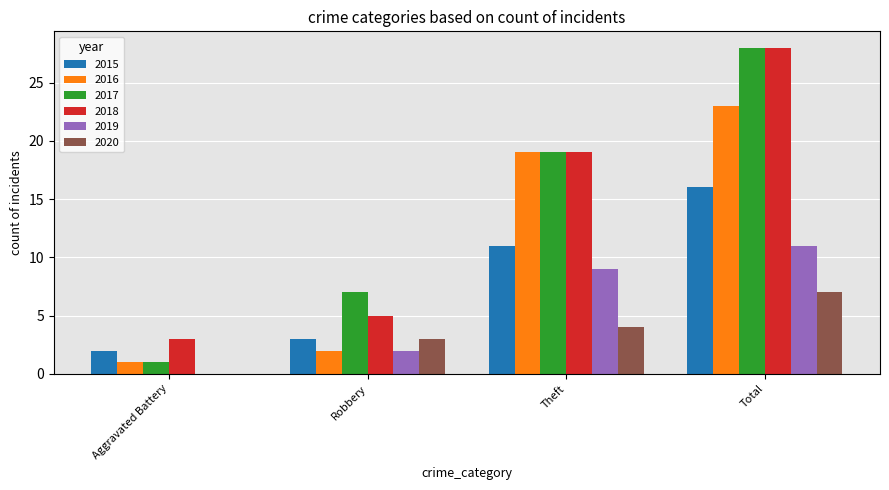

Between Robbery and Theft, which series saw the biggest shift?

2016